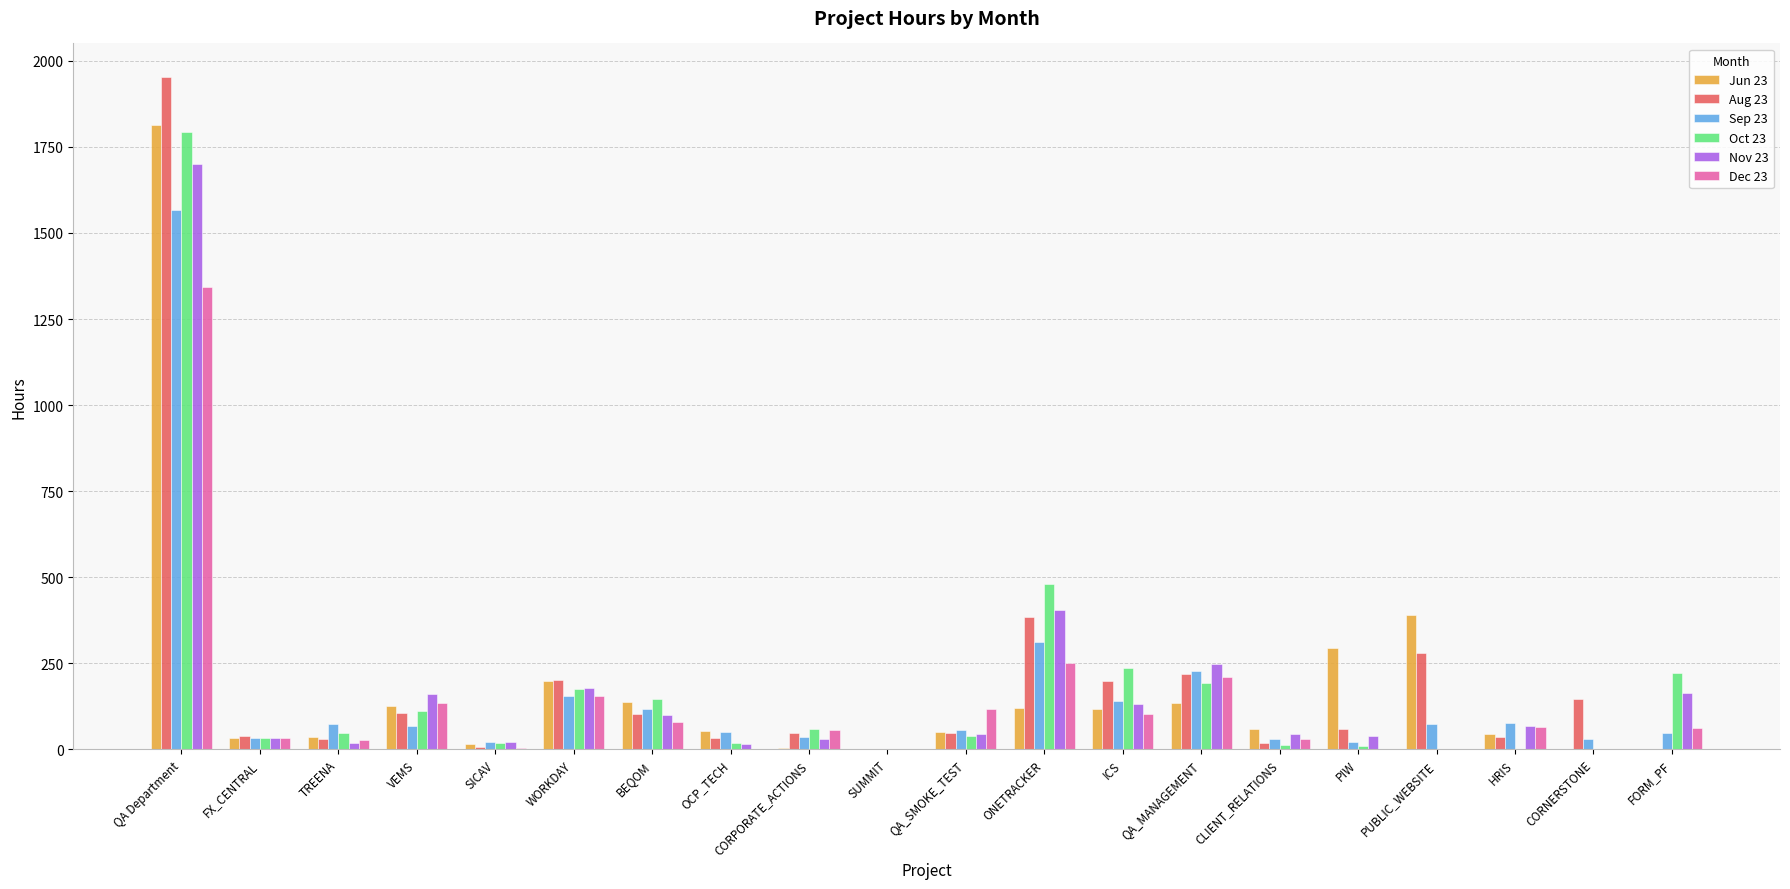

Is the value of Dec 23 at CORNERSTONE greater than the value of Sep 23 at VEMS?

No